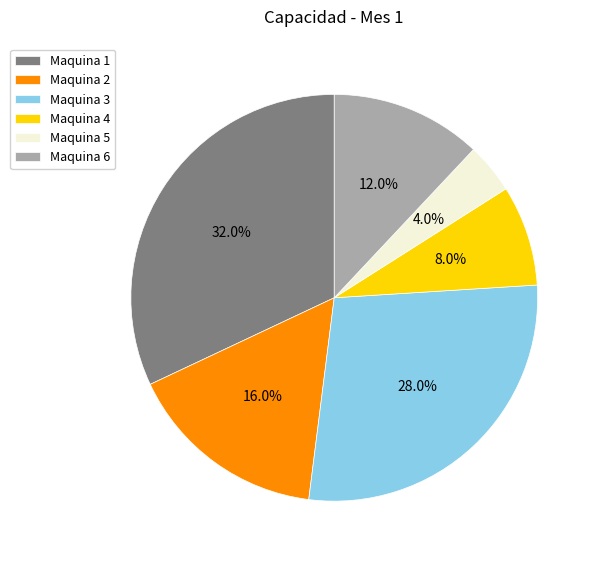

To the nearest percent, what portion does Maquina 5 represent?

4%